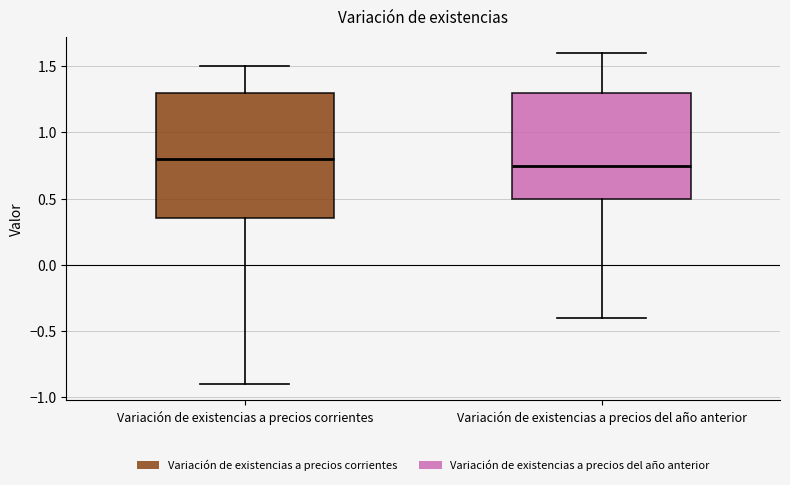

Which box's median line is the highest?

Variación de existencias a precios corrientes